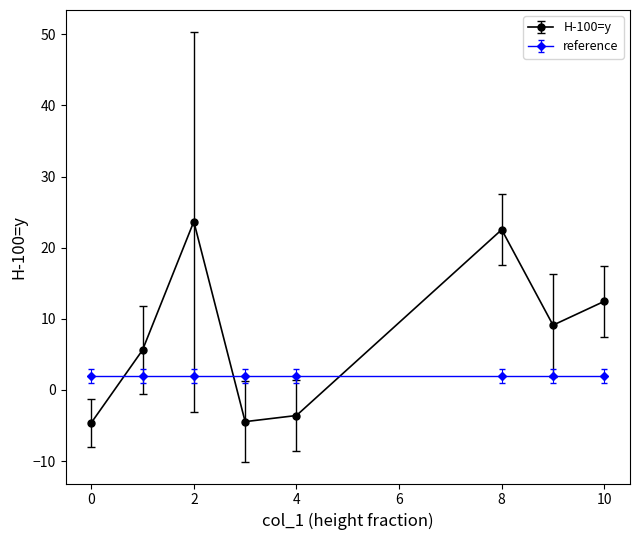

List the series in order of their overall mean, highest first.

H-100=y, reference